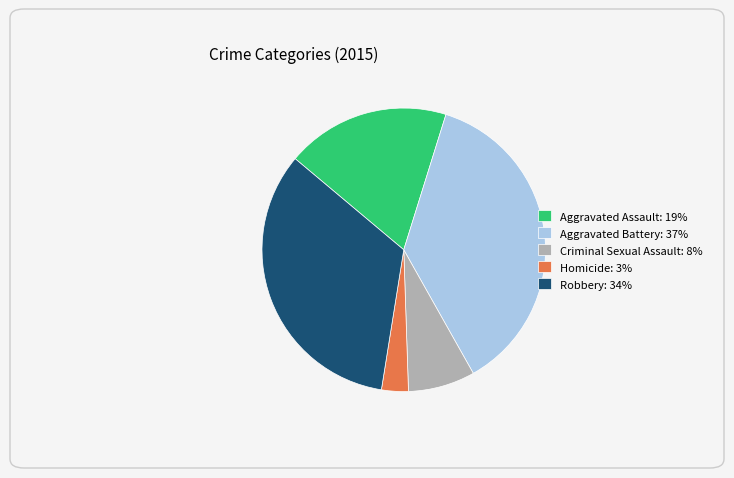

Is it true that Criminal Sexual Assault: 8% is 8% of the pie?

True